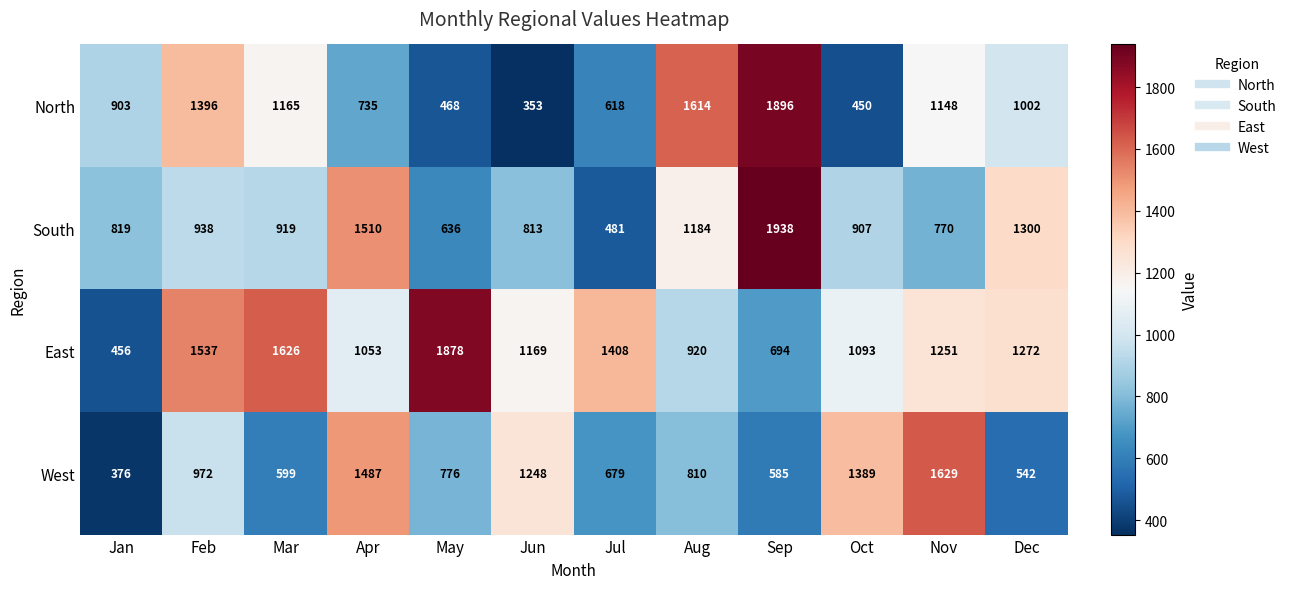

What is the spread (max minus min) of values at Apr?

775